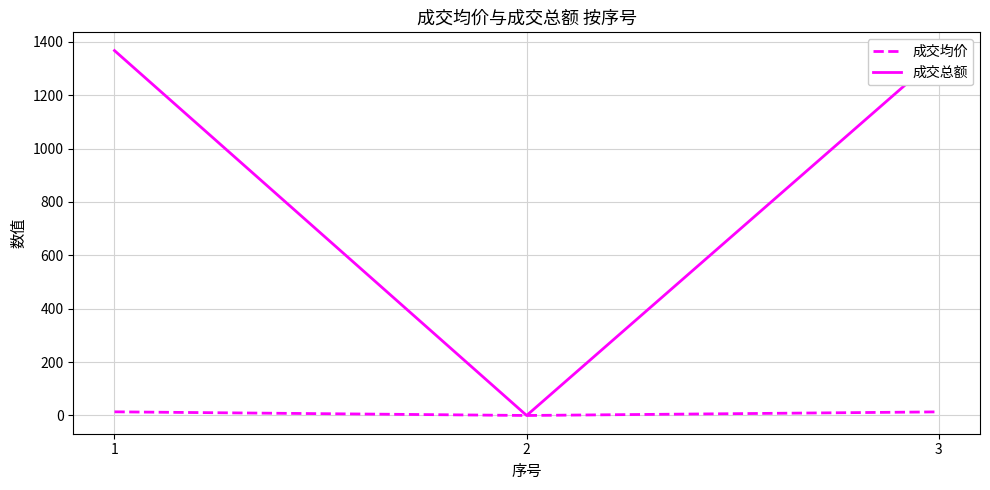

The 成交总额 series shows 1862.3 at 1. True or false?

False